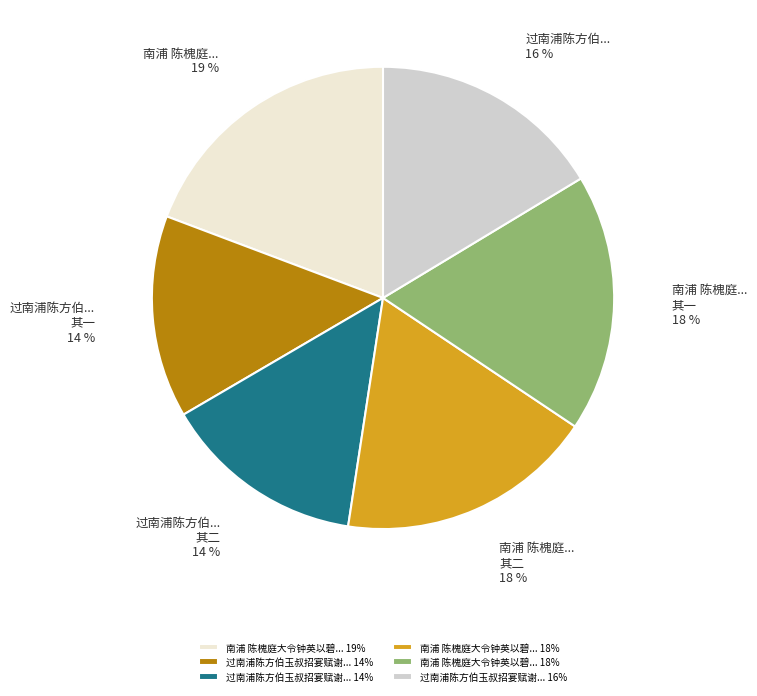

To the nearest percent, what is the difference between the largest and smallest slice percentages?

5%